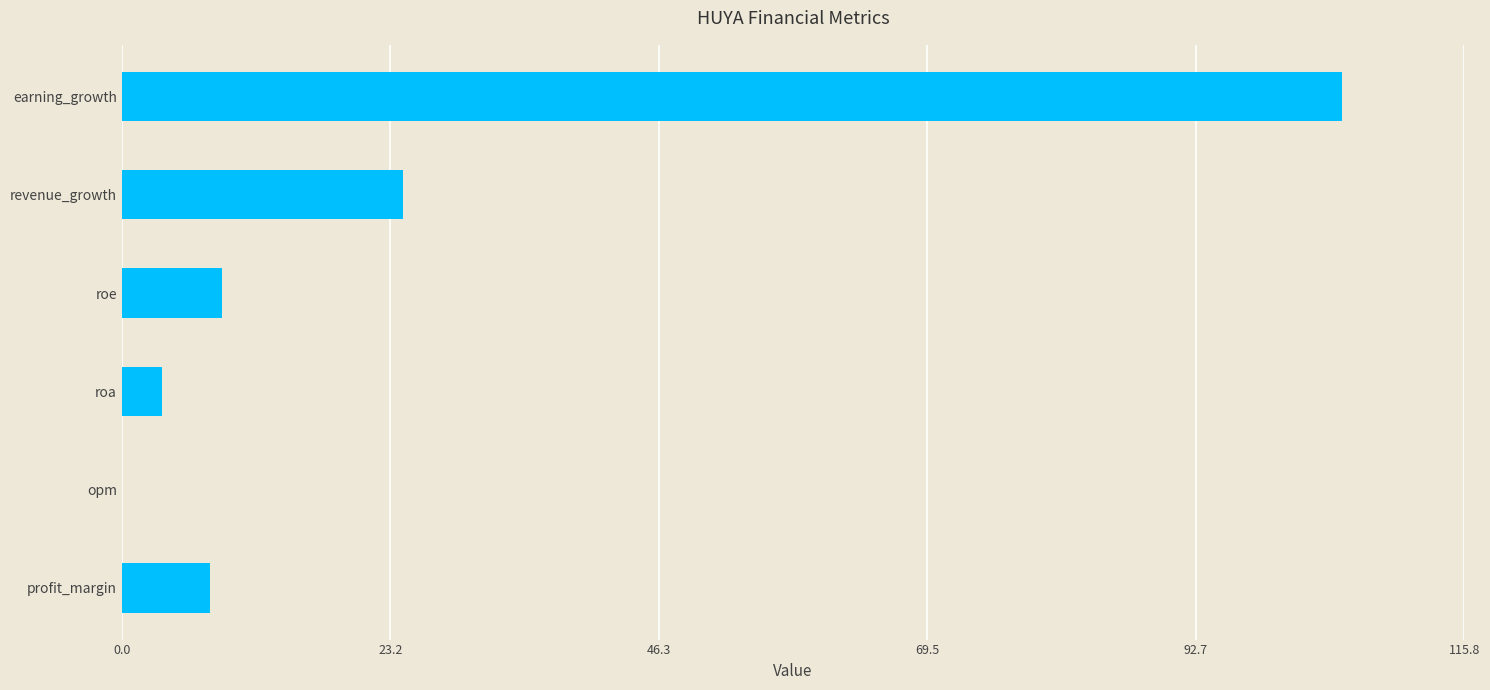

What is the maximum value shown in the chart?

105.3